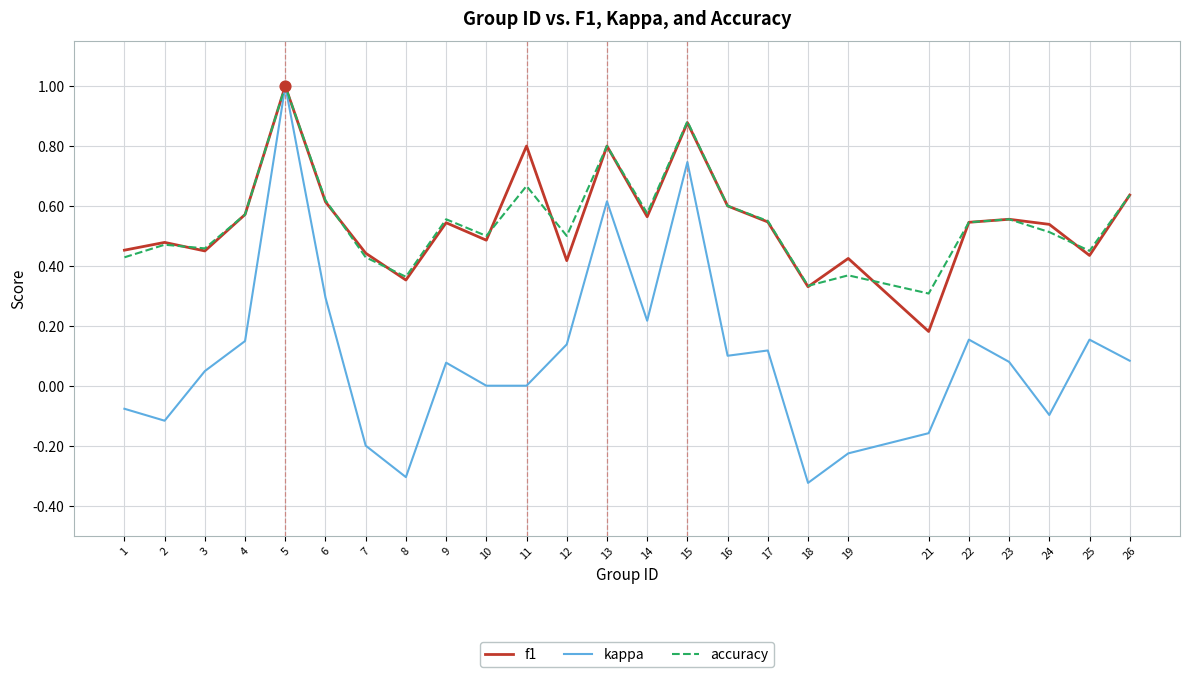

Is the value of accuracy at 14 greater than the value of kappa at 17?

Yes